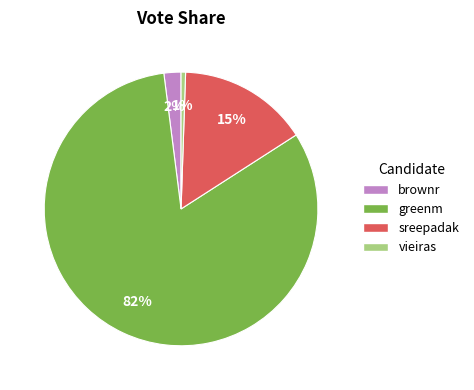

Does any single category account for the majority?

Yes